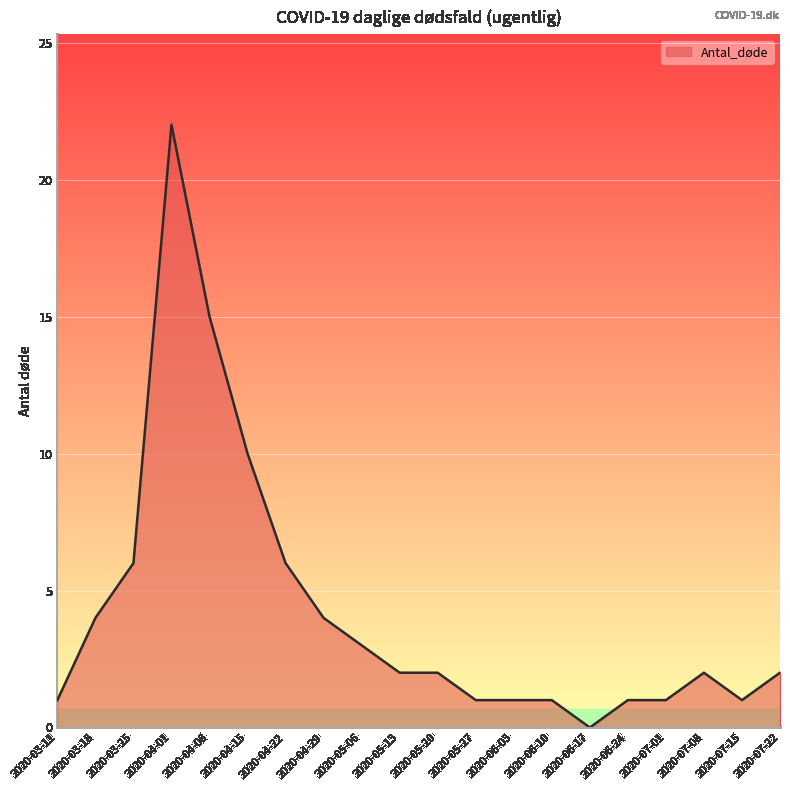

What position from the right is 2020-03-25?

18